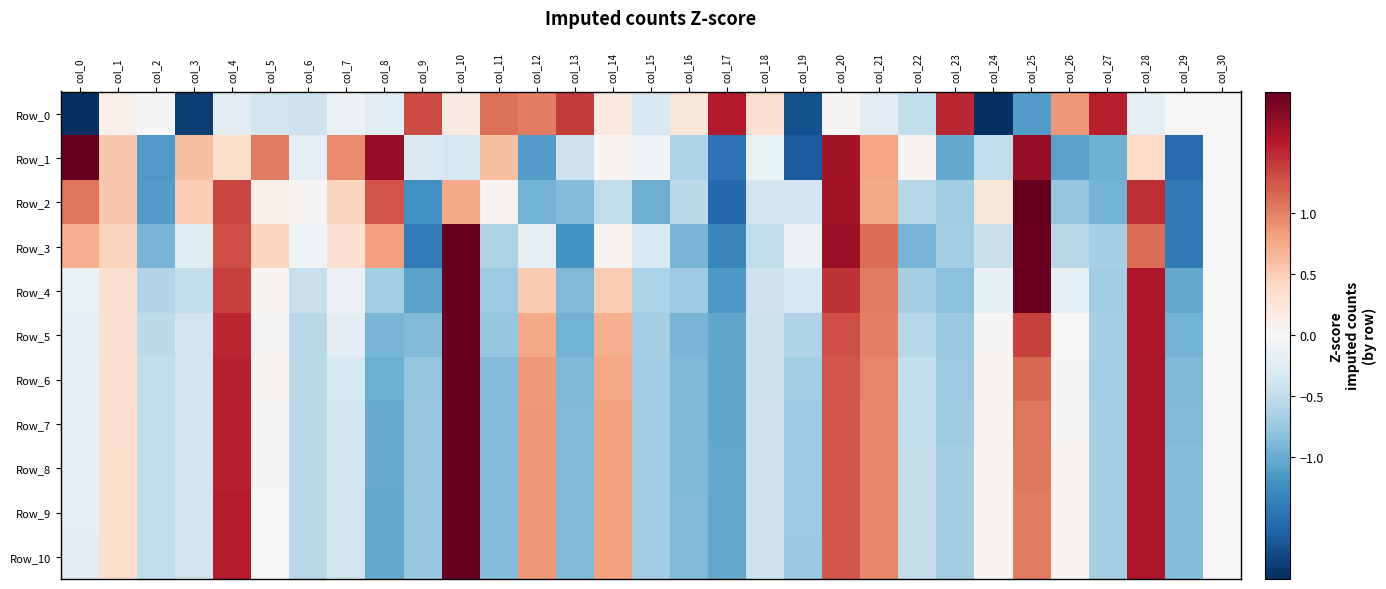

Reading left to right, extract all data points from this chart.

Row_0: col_0=-2.0	col_1=0.1	col_2=-0.0	col_3=-1.9	col_4=-0.2	col_5=-0.4	col_6=-0.4	col_7=-0.1	col_8=-0.2	col_9=1.3	col_10=0.2	col_11=1.1	col_12=1.0	col_13=1.4	col_14=0.2	col_15=-0.3	col_16=0.2	col_17=1.6	col_18=0.3	col_19=-1.7	col_20=0.0	col_21=-0.2	col_22=-0.5	col_23=1.5	col_24=-2.0	col_25=-1.1	col_26=0.9	col_27=1.6	col_28=-0.2	col_29=-0.0	col_30=0.0
Row_1: col_0=2.1	col_1=0.5	col_2=-1.1	col_3=0.6	col_4=0.4	col_5=1.0	col_6=-0.2	col_7=0.9	col_8=1.8	col_9=-0.3	col_10=-0.3	col_11=0.6	col_12=-1.1	col_13=-0.4	col_14=0.0	col_15=-0.1	col_16=-0.6	col_17=-1.5	col_18=-0.1	col_19=-1.7	col_20=1.7	col_21=0.8	col_22=0.0	col_23=-1.0	col_24=-0.5	col_25=1.7	col_26=-1.1	col_27=-1.0	col_28=0.4	col_29=-1.5	col_30=0.0
Row_2: col_0=1.1	col_1=0.5	col_2=-1.1	col_3=0.5	col_4=1.3	col_5=0.1	col_6=0.0	col_7=0.4	col_8=1.3	col_9=-1.2	col_10=0.8	col_11=0.1	col_12=-0.9	col_13=-0.9	col_14=-0.5	col_15=-1.0	col_16=-0.5	col_17=-1.6	col_18=-0.4	col_19=-0.4	col_20=1.7	col_21=0.8	col_22=-0.6	col_23=-0.7	col_24=0.2	col_25=2.6	col_26=-0.8	col_27=-0.9	col_28=1.5	col_29=-1.4	col_30=0.0
Row_3: col_0=0.7	col_1=0.5	col_2=-0.9	col_3=-0.2	col_4=1.3	col_5=0.4	col_6=-0.1	col_7=0.3	col_8=0.8	col_9=-1.4	col_10=2.5	col_11=-0.6	col_12=-0.2	col_13=-1.2	col_14=0.1	col_15=-0.3	col_16=-0.9	col_17=-1.3	col_18=-0.5	col_19=-0.1	col_20=1.7	col_21=1.1	col_22=-0.9	col_23=-0.7	col_24=-0.4	col_25=2.0	col_26=-0.6	col_27=-0.7	col_28=1.1	col_29=-1.4	col_30=0.0
Row_4: col_0=-0.1	col_1=0.3	col_2=-0.6	col_3=-0.5	col_4=1.4	col_5=0.0	col_6=-0.5	col_7=-0.1	col_8=-0.7	col_9=-1.1	col_10=3.1	col_11=-0.7	col_12=0.5	col_13=-0.9	col_14=0.5	col_15=-0.6	col_16=-0.7	col_17=-1.2	col_18=-0.4	col_19=-0.3	col_20=1.4	col_21=1.0	col_22=-0.7	col_23=-0.8	col_24=-0.1	col_25=2.0	col_26=-0.2	col_27=-0.7	col_28=1.6	col_29=-1.0	col_30=-0.0
Row_5: col_0=-0.2	col_1=0.3	col_2=-0.5	col_3=-0.4	col_4=1.5	col_5=0.0	col_6=-0.6	col_7=-0.2	col_8=-0.9	col_9=-0.9	col_10=3.4	col_11=-0.8	col_12=0.8	col_13=-0.9	col_14=0.7	col_15=-0.7	col_16=-0.9	col_17=-1.0	col_18=-0.4	col_19=-0.6	col_20=1.3	col_21=1.0	col_22=-0.6	col_23=-0.7	col_24=0.0	col_25=1.4	col_26=-0.0	col_27=-0.7	col_28=1.6	col_29=-1.0	col_30=-0.0
Row_6: col_0=-0.2	col_1=0.3	col_2=-0.5	col_3=-0.4	col_4=1.5	col_5=0.0	col_6=-0.6	col_7=-0.3	col_8=-1.0	col_9=-0.8	col_10=3.4	col_11=-0.9	col_12=0.8	col_13=-0.9	col_14=0.8	col_15=-0.7	col_16=-0.9	col_17=-1.0	col_18=-0.4	col_19=-0.7	col_20=1.2	col_21=1.0	col_22=-0.5	col_23=-0.7	col_24=0.0	col_25=1.1	col_26=0.0	col_27=-0.7	col_28=1.6	col_29=-0.9	col_30=-0.0
Row_7: col_0=-0.2	col_1=0.3	col_2=-0.5	col_3=-0.4	col_4=1.6	col_5=0.0	col_6=-0.5	col_7=-0.4	col_8=-1.0	col_9=-0.8	col_10=3.4	col_11=-0.9	col_12=0.9	col_13=-0.9	col_14=0.8	col_15=-0.7	col_16=-0.9	col_17=-1.0	col_18=-0.4	col_19=-0.7	col_20=1.2	col_21=1.0	col_22=-0.5	col_23=-0.7	col_24=0.0	col_25=1.1	col_26=0.0	col_27=-0.7	col_28=1.6	col_29=-0.9	col_30=0.0
Row_8: col_0=-0.2	col_1=0.3	col_2=-0.5	col_3=-0.4	col_4=1.6	col_5=0.0	col_6=-0.5	col_7=-0.4	col_8=-1.0	col_9=-0.8	col_10=3.4	col_11=-0.9	col_12=0.9	col_13=-0.9	col_14=0.8	col_15=-0.7	col_16=-0.9	col_17=-1.0	col_18=-0.4	col_19=-0.7	col_20=1.2	col_21=1.0	col_22=-0.5	col_23=-0.7	col_24=0.0	col_25=1.0	col_26=0.0	col_27=-0.7	col_28=1.6	col_29=-0.9	col_30=0.0
Row_9: col_0=-0.2	col_1=0.3	col_2=-0.5	col_3=-0.4	col_4=1.6	col_5=0.0	col_6=-0.6	col_7=-0.4	col_8=-1.0	col_9=-0.8	col_10=3.4	col_11=-0.9	col_12=0.9	col_13=-0.9	col_14=0.8	col_15=-0.7	col_16=-0.9	col_17=-1.0	col_18=-0.4	col_19=-0.7	col_20=1.2	col_21=1.0	col_22=-0.5	col_23=-0.7	col_24=0.0	col_25=1.0	col_26=0.0	col_27=-0.7	col_28=1.6	col_29=-0.9	col_30=0.0
Row_10: col_0=-0.2	col_1=0.3	col_2=-0.5	col_3=-0.4	col_4=1.6	col_5=0.0	col_6=-0.6	col_7=-0.4	col_8=-1.0	col_9=-0.8	col_10=3.4	col_11=-0.9	col_12=0.9	col_13=-0.9	col_14=0.8	col_15=-0.7	col_16=-0.9	col_17=-1.0	col_18=-0.4	col_19=-0.7	col_20=1.2	col_21=1.0	col_22=-0.5	col_23=-0.7	col_24=0.0	col_25=1.0	col_26=0.0	col_27=-0.7	col_28=1.6	col_29=-0.9	col_30=0.0